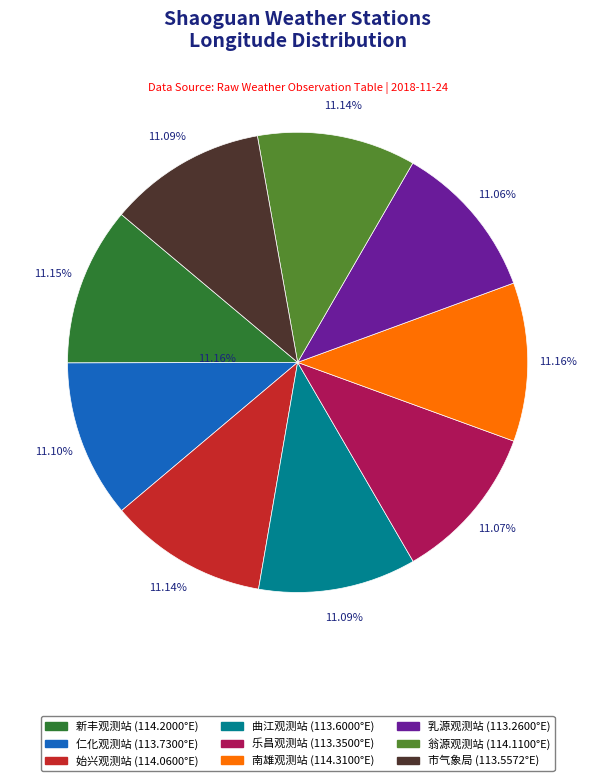

Is there any slice that represents more than half of the pie?

No